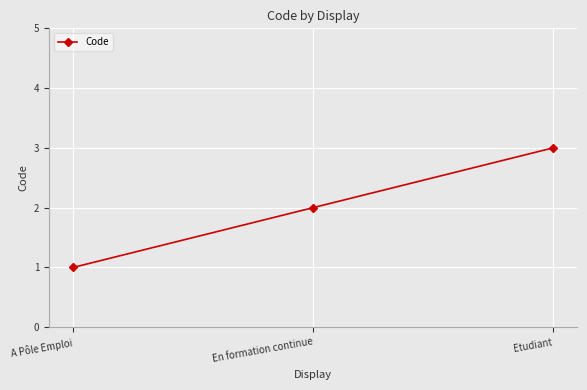

Is this an area chart (filled region under the line)?

No